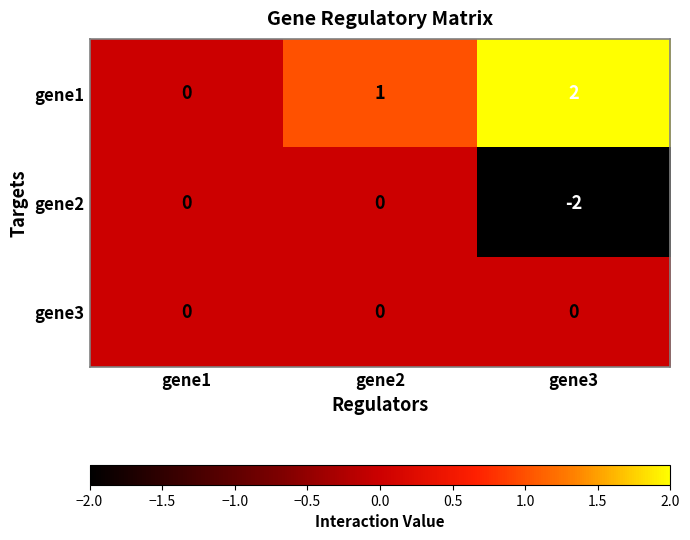

Rank the series by their average value, from highest to lowest.

gene1, gene3, gene2